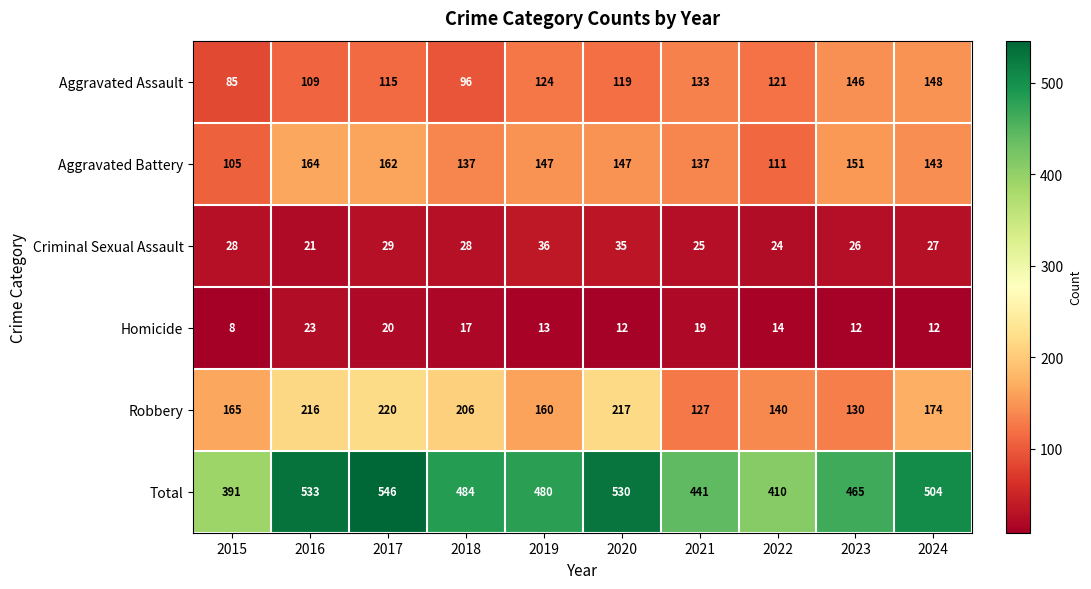

Which series has the largest range (max minus min)?

Total